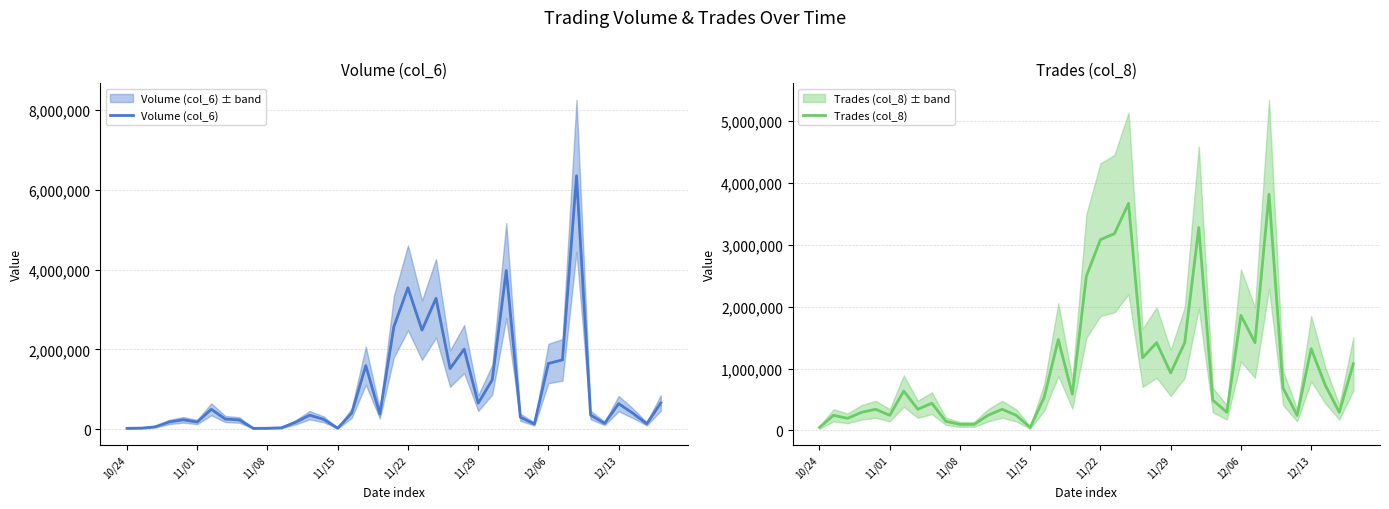

Between 16 and 21, which series saw the biggest shift?

Trades (col_8)